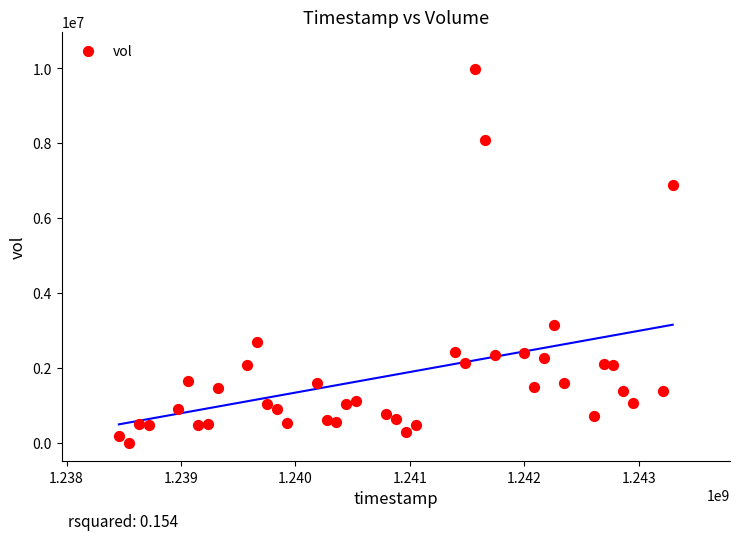

What is the range of X values (max minus min)?

4838400